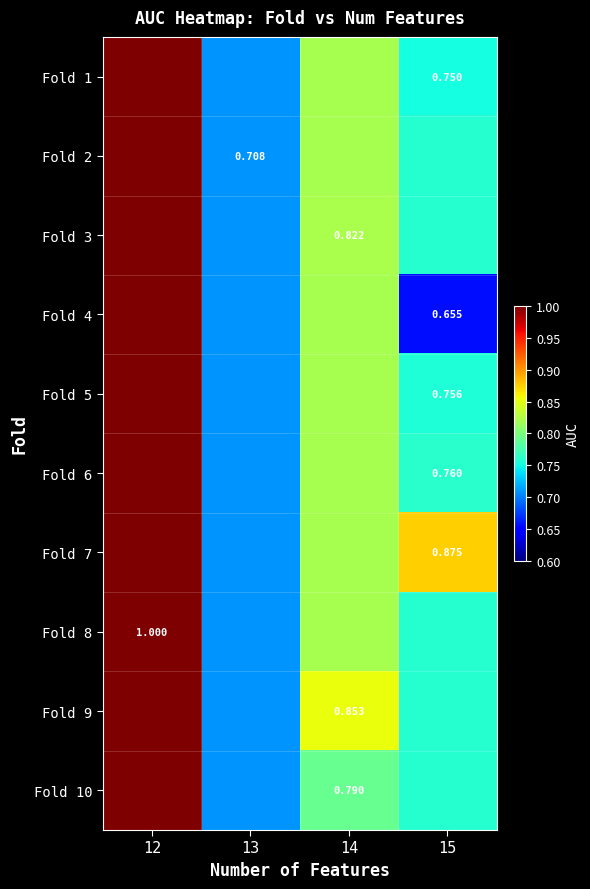

Reading left to right, transcribe all the data shown in this chart.

row_0: 12=1.0	13=0.7	14=0.8	15=0.8
row_1: 12=1.0	13=0.7	14=0.8	15=0.8
row_2: 12=1.0	13=0.7	14=0.8	15=0.8
row_3: 12=1.0	13=0.7	14=0.8	15=0.7
row_4: 12=1.0	13=0.7	14=0.8	15=0.8
row_5: 12=1.0	13=0.7	14=0.8	15=0.8
row_6: 12=1.0	13=0.7	14=0.8	15=0.9
row_7: 12=1.0	13=0.7	14=0.8	15=0.8
row_8: 12=1.0	13=0.7	14=0.9	15=0.8
row_9: 12=1.0	13=0.7	14=0.8	15=0.8